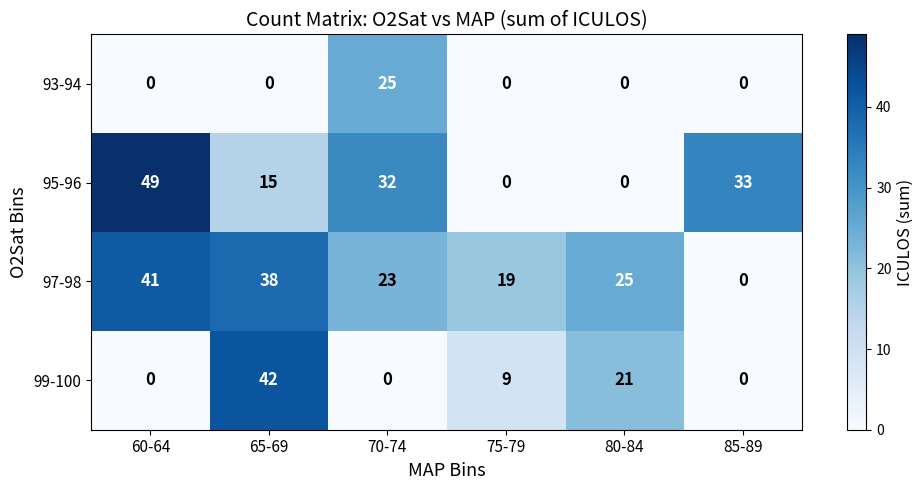

Which series has the largest range (max minus min)?

95-96